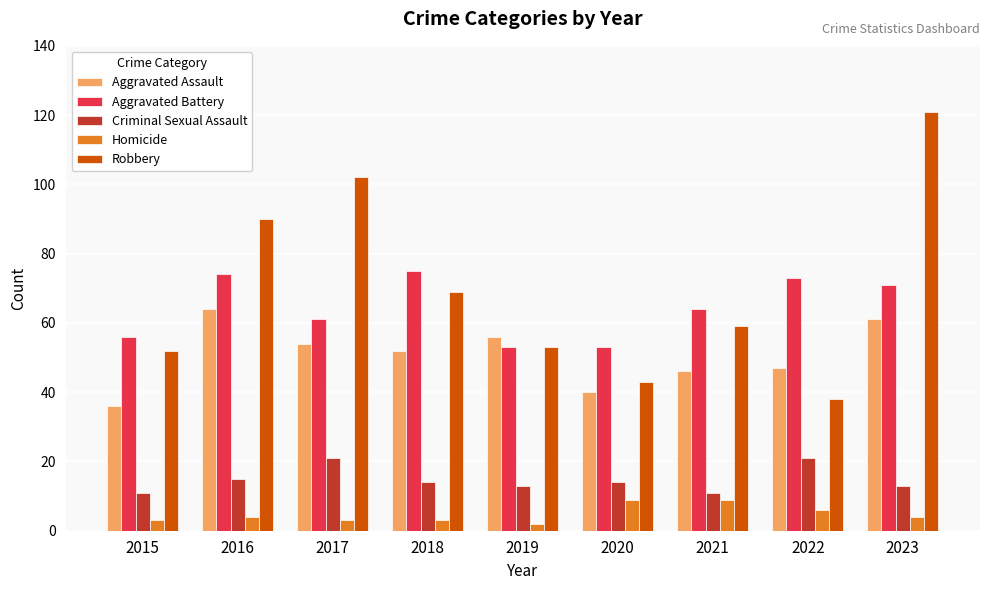

What is the value of the Aggravated Battery bar at the 8th from the left?

73